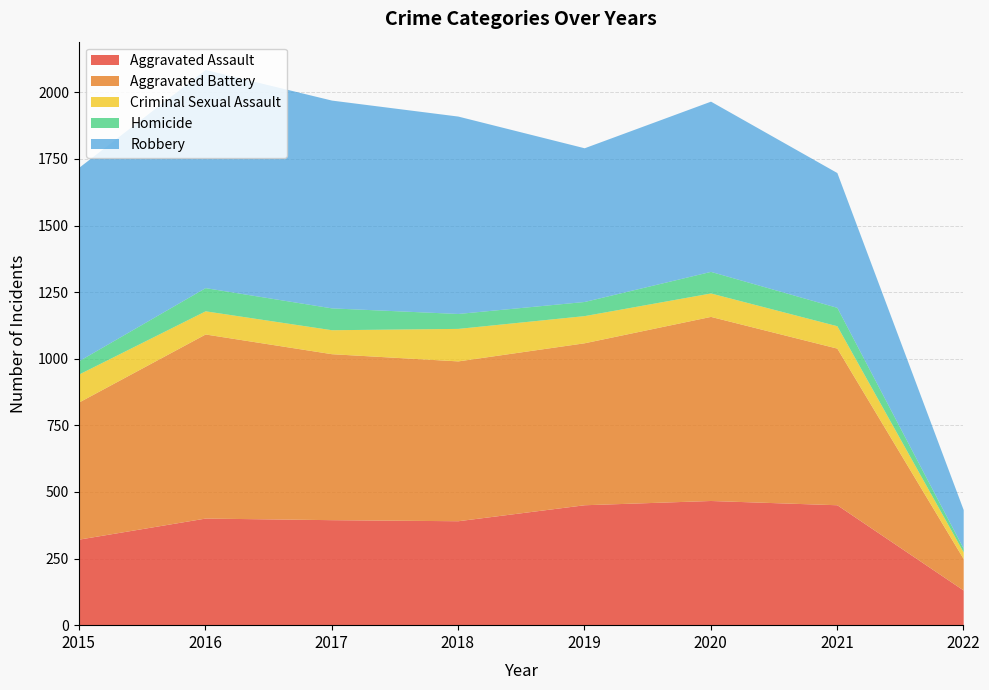

At which category does Aggravated Assault reach its first local peak?

2016